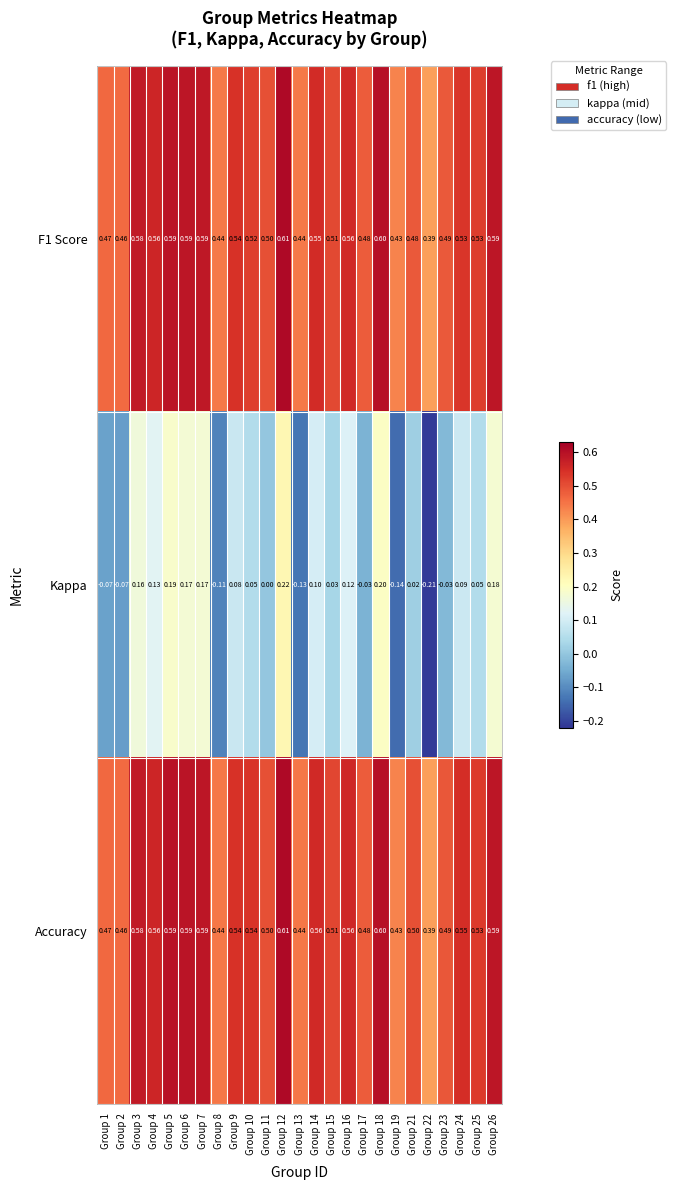

Between Group 5 and Group 25, which series saw the biggest shift?

Kappa